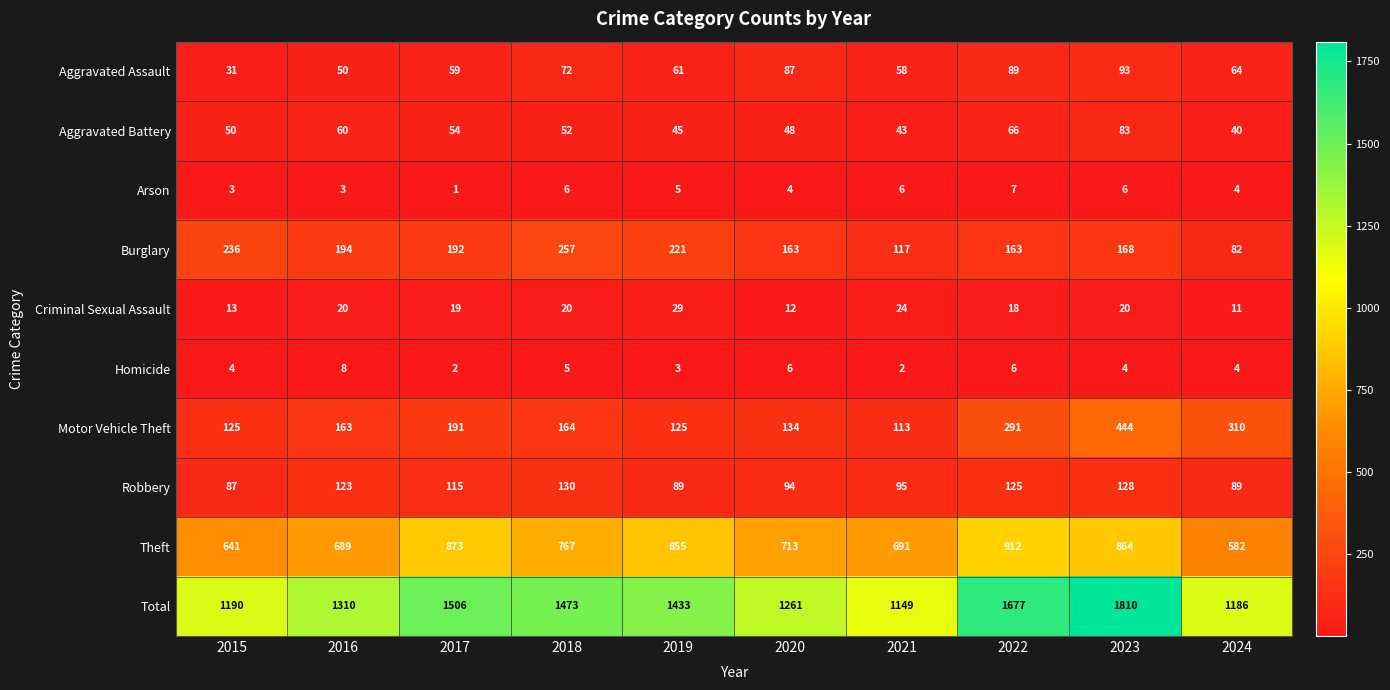

Which series changed the most between 2017 and 2024?

Total